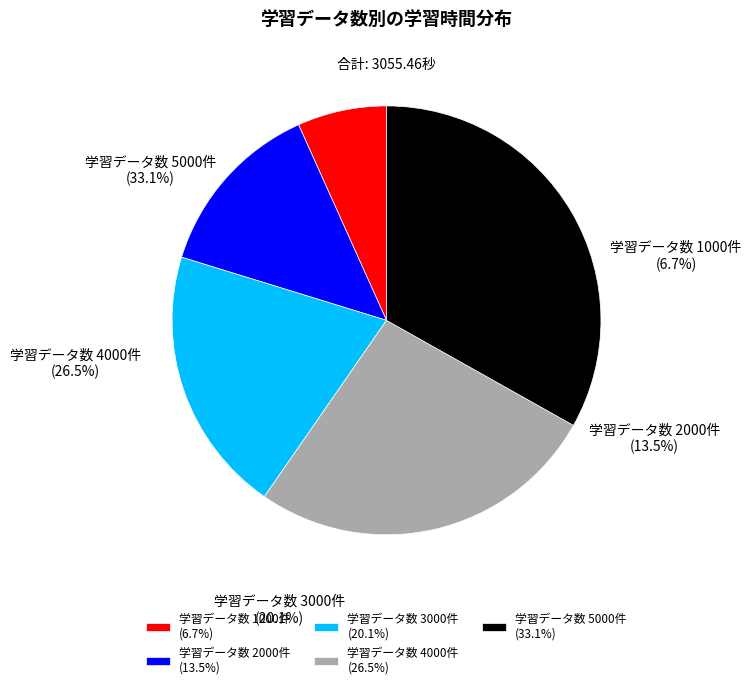

Is 5000 the majority of the pie?

No